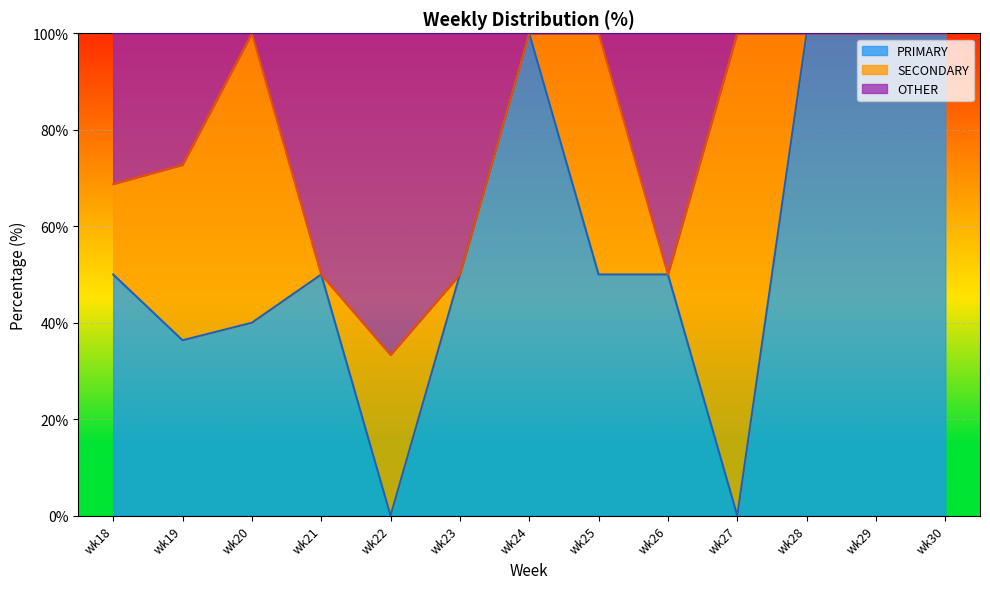

What is the approximate value of PRIMARY at wk26?

50.0